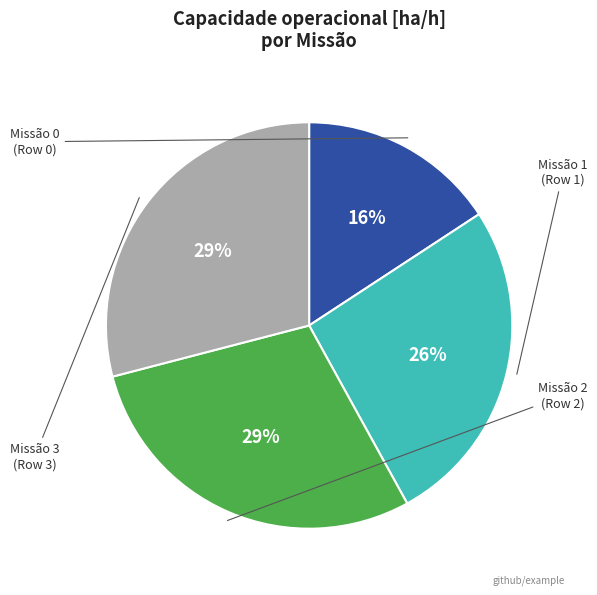

Does any single category account for the majority?

No